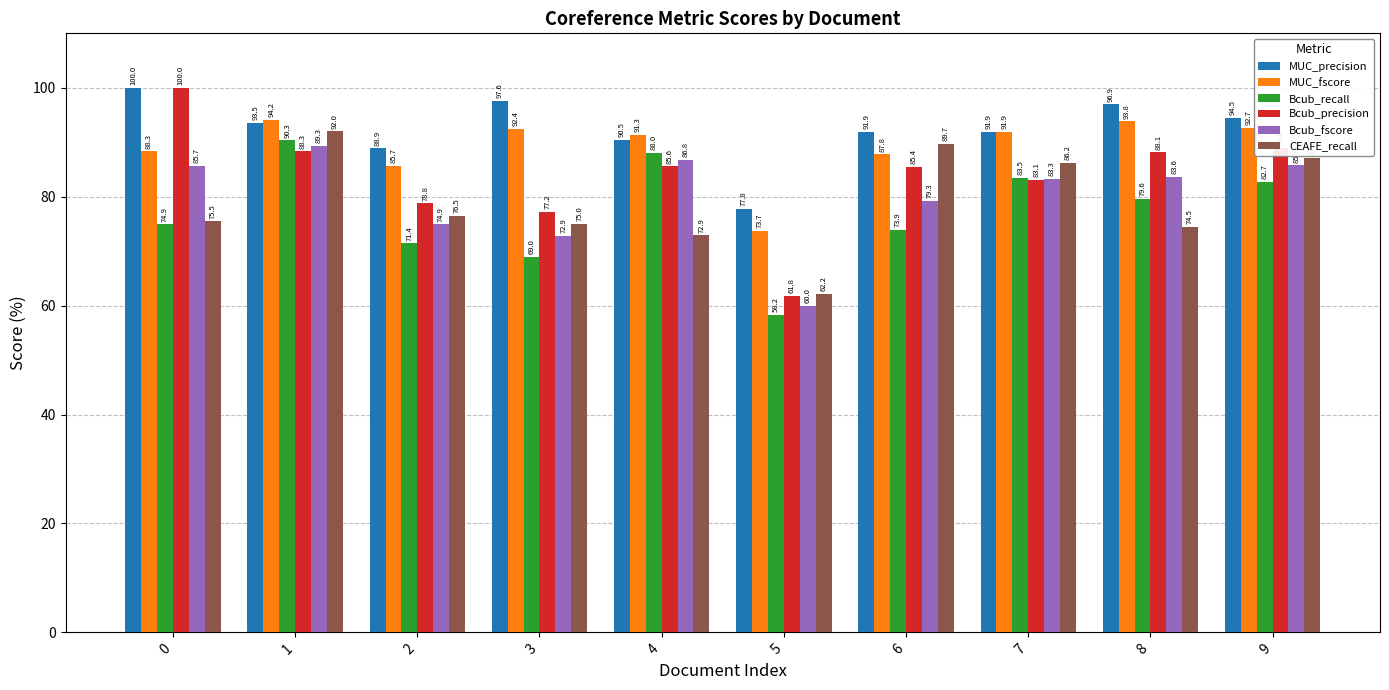

Which category has the lowest value in the Bcub_recall series?

5